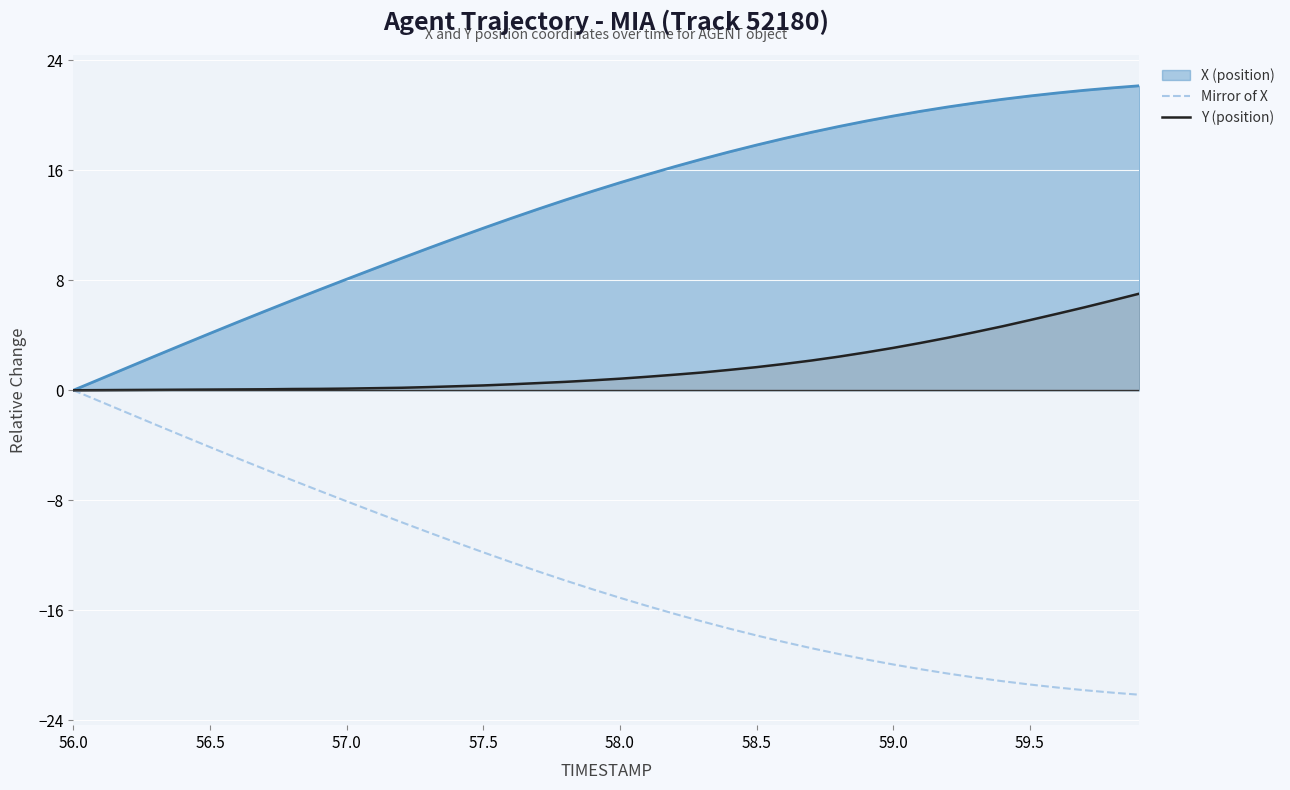

Rank the series by their average value, from highest to lowest.

X (position), Y (position), Mirror of X